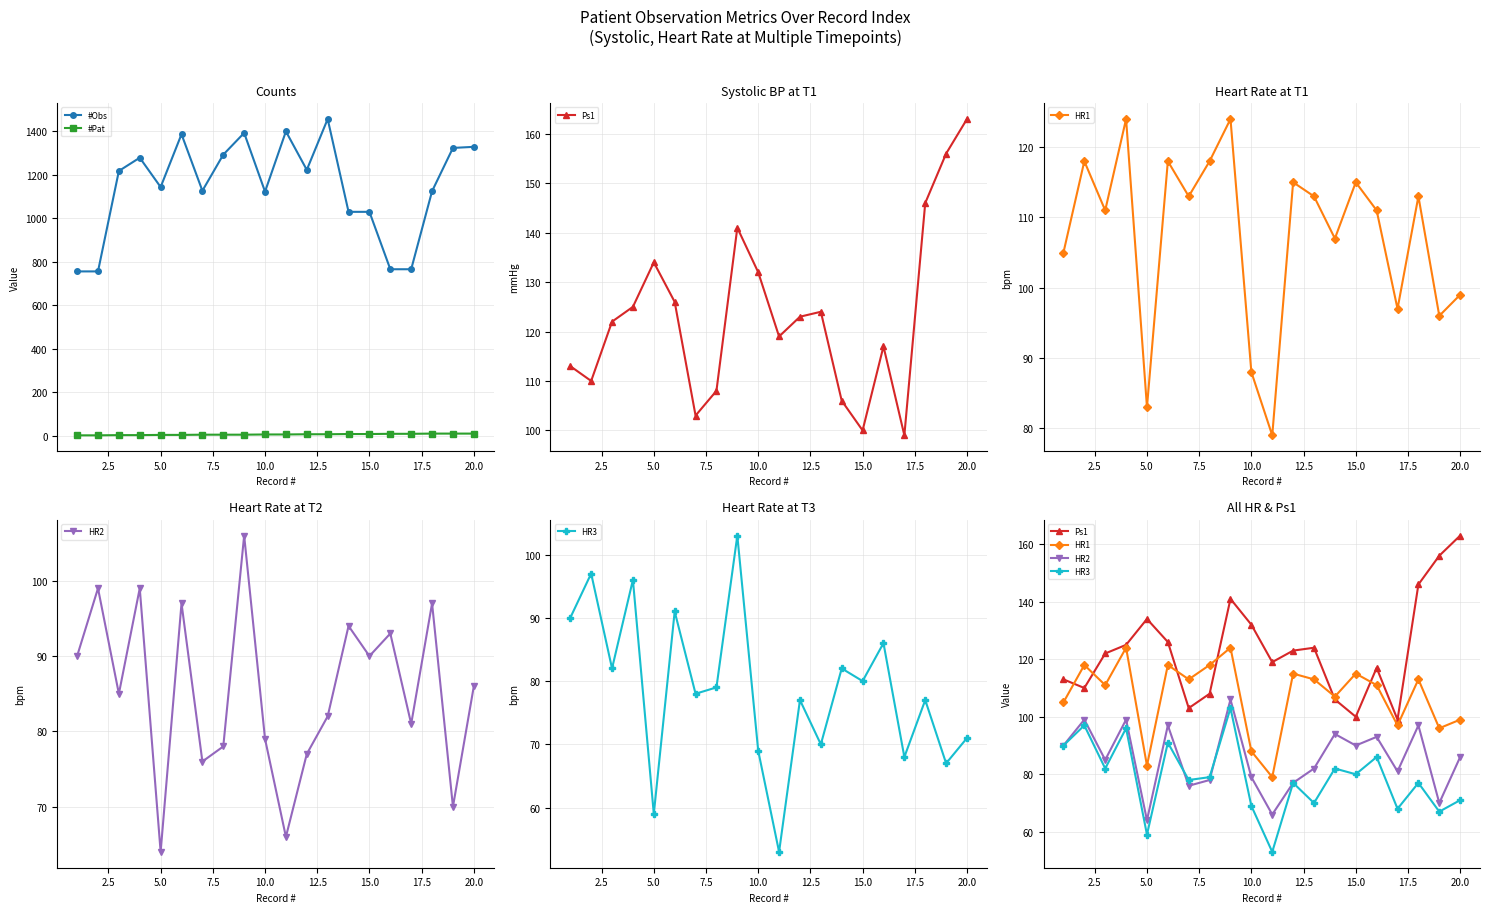

True or false: HR3 and #Pat intersect in this chart.

False